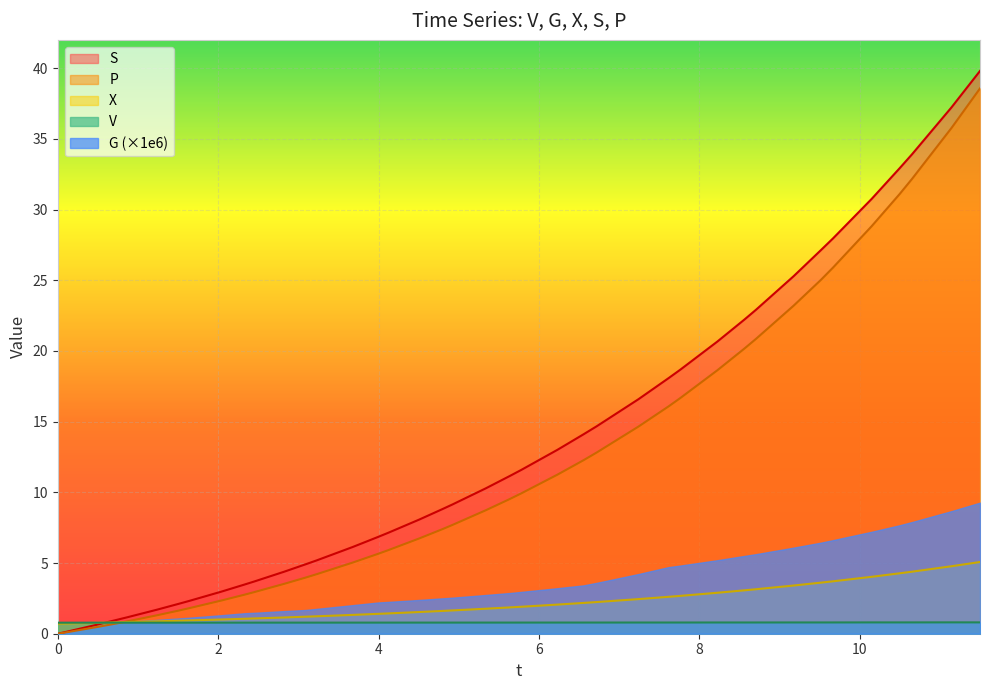

Which series has the widest spread of values?

S